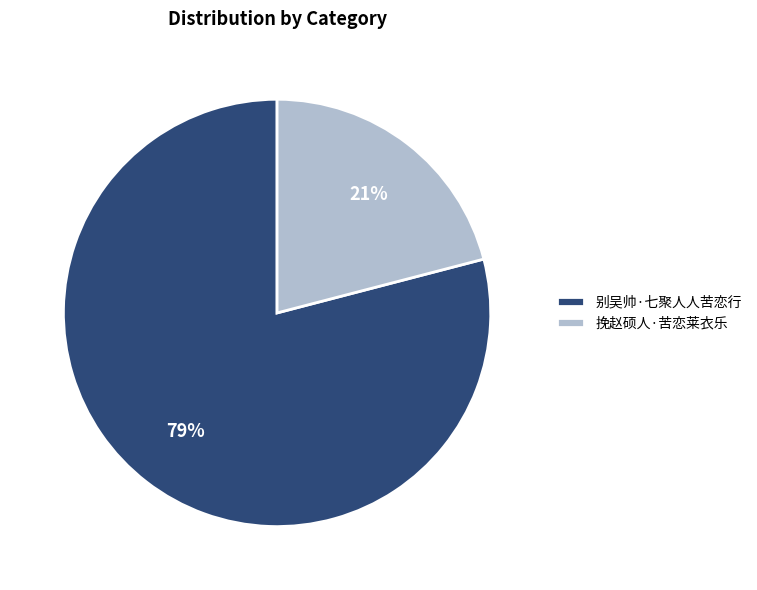

What percentage is the 挽赵硕人·苦恋莱衣乐 slice, to the nearest percent?

21%